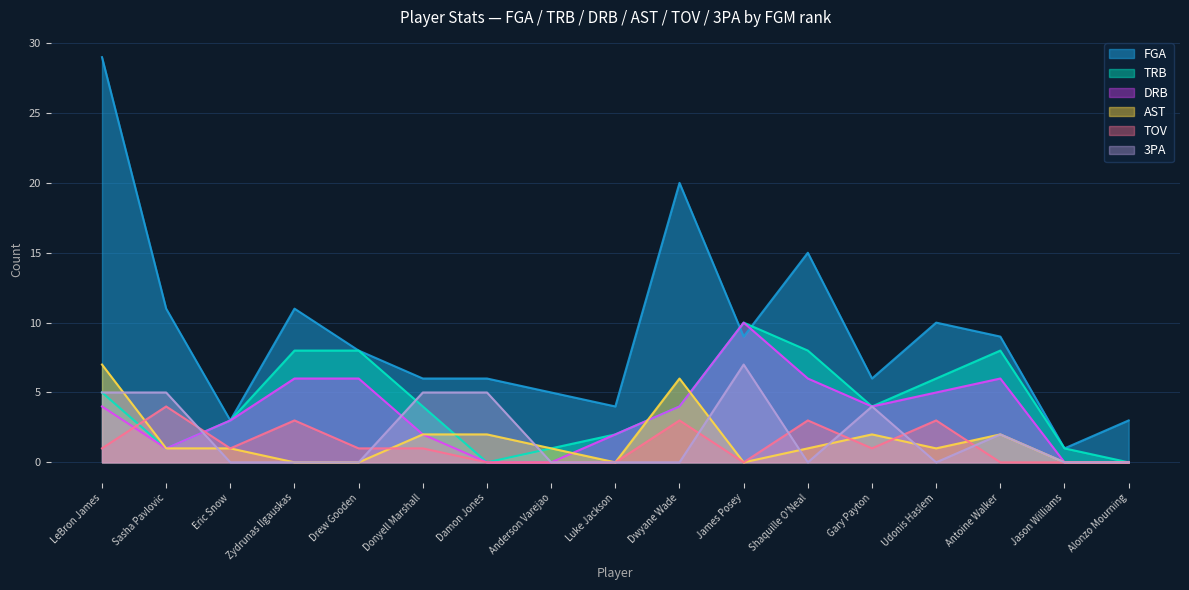

The DRB series shows 0 at Sasha Pavlovic. True or false?

False